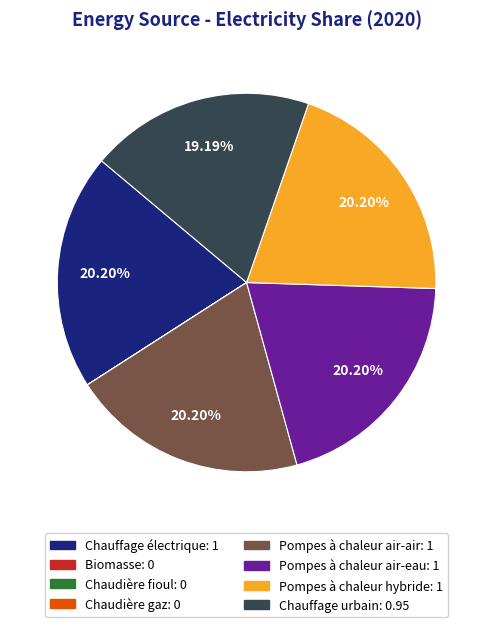

Does any single category account for the majority?

No